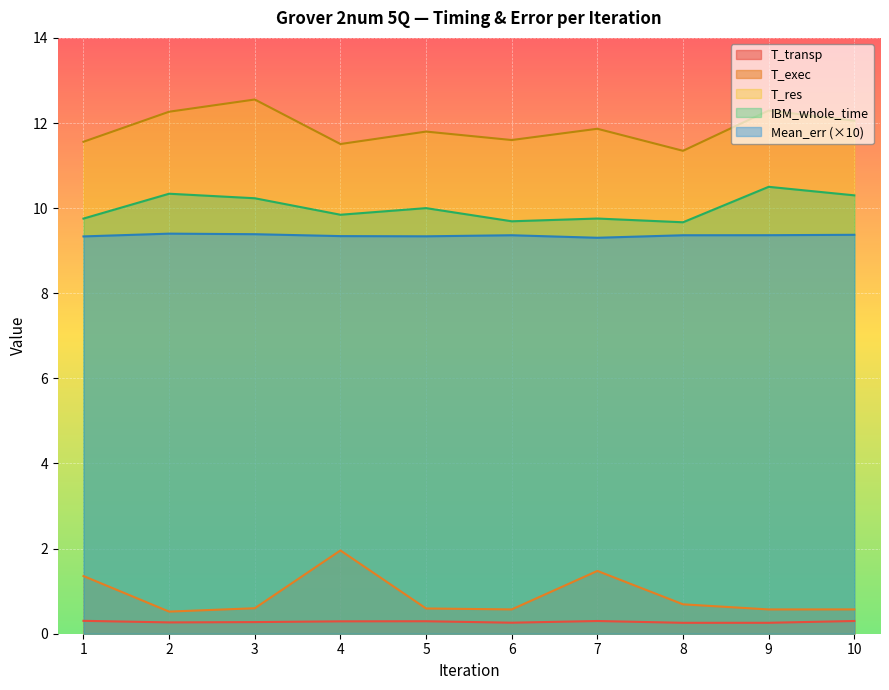

The value of T_res at 8 is 11.3. True or false?

True